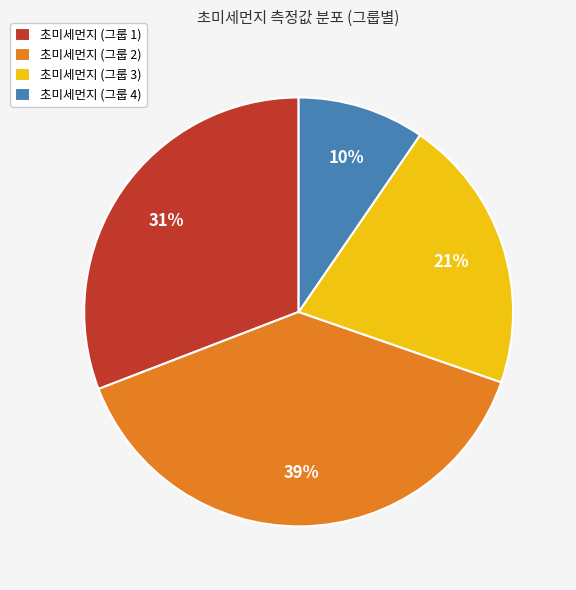

How many segments does this pie chart have?

4